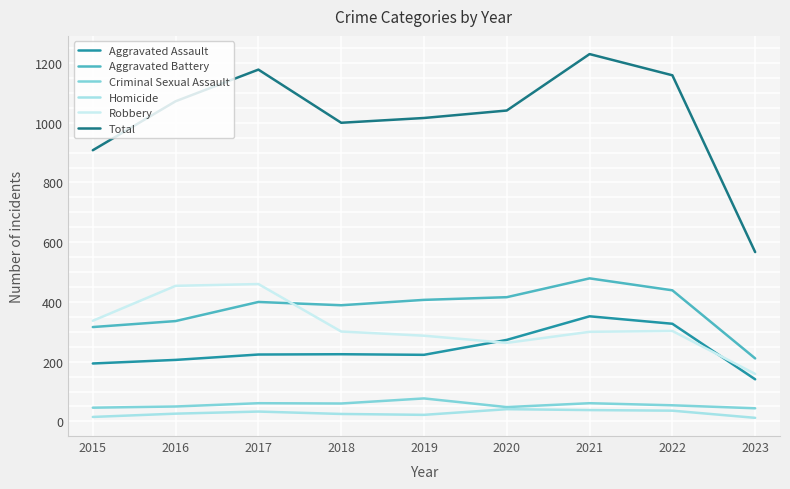

The value of Criminal Sexual Assault at 2021 is 13. True or false?

False